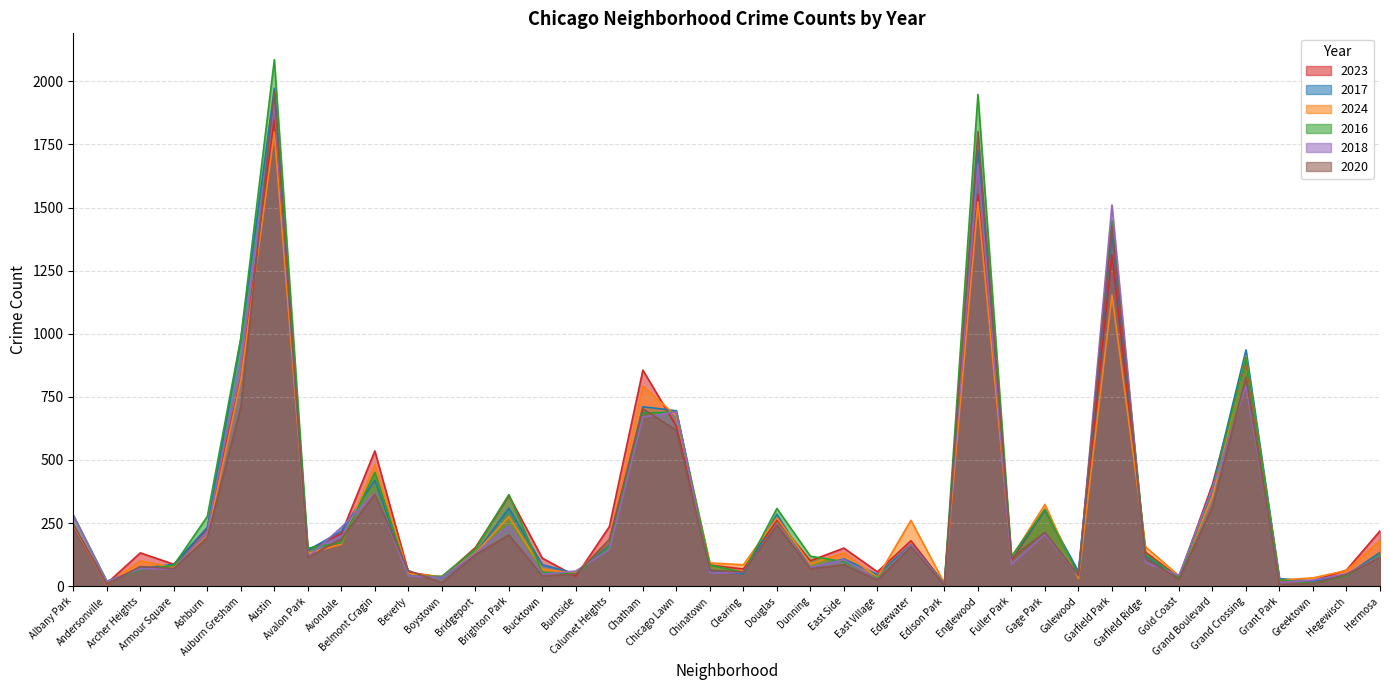

What is the minimum value shown in the chart?

5